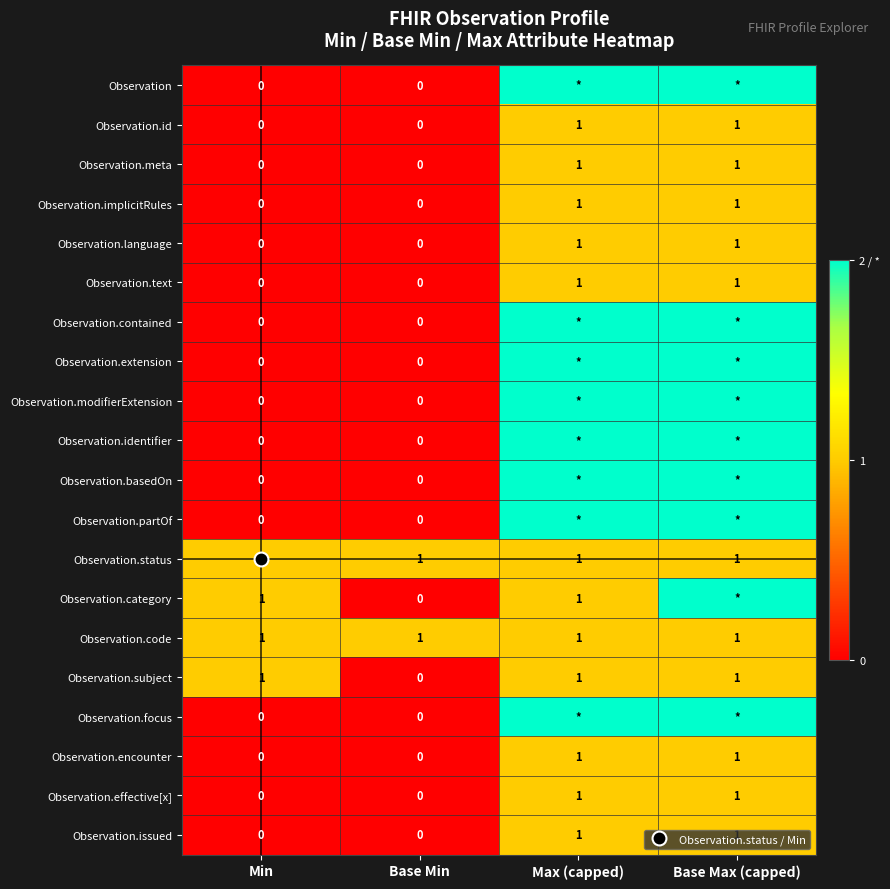

At how many categories does at least one series exceed 0?

4